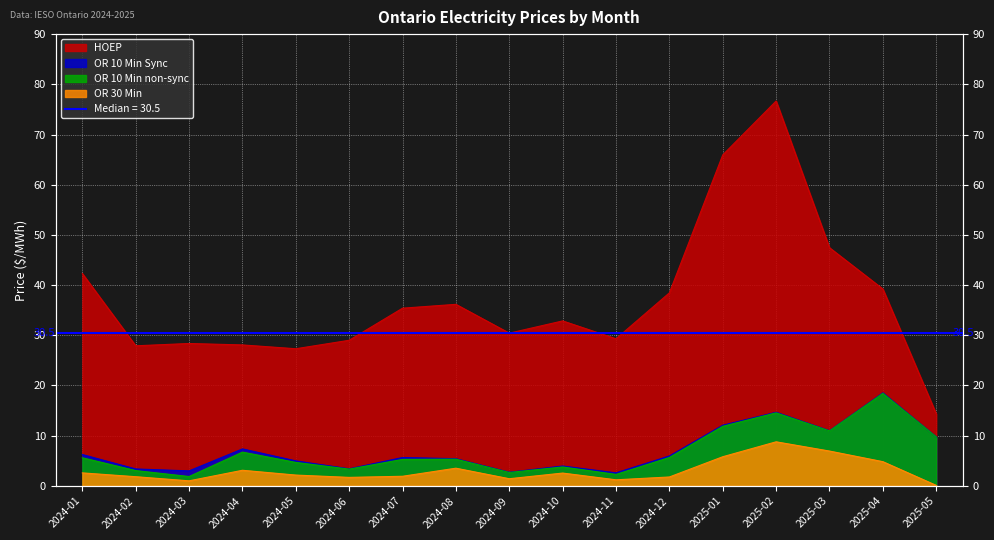

Reading right to left, transcribe all the data shown in this chart.

HOEP: 2025-05=14.3	2025-04=39.2	2025-03=47.4	2025-02=76.7	2025-01=65.9	2024-12=38.5	2024-11=29.3	2024-10=32.9	2024-09=30.4	2024-08=36.2	2024-07=35.4	2024-06=29.0	2024-05=27.3	2024-04=28.1	2024-03=28.4	2024-02=27.9	2024-01=42.3
OR 10 Min Sync: 2025-05=9.8	2025-04=18.5	2025-03=11.0	2025-02=14.7	2025-01=12.1	2024-12=6.0	2024-11=2.6	2024-10=4.0	2024-09=2.7	2024-08=5.4	2024-07=5.7	2024-06=3.4	2024-05=5.0	2024-04=7.4	2024-03=3.0	2024-02=3.4	2024-01=6.2
OR 10 Min non-sync: 2025-05=9.8	2025-04=18.4	2025-03=11.0	2025-02=14.6	2025-01=11.9	2024-12=5.7	2024-11=2.3	2024-10=3.8	2024-09=2.7	2024-08=5.3	2024-07=5.3	2024-06=3.3	2024-05=4.7	2024-04=6.7	2024-03=1.9	2024-02=3.0	2024-01=5.6
OR 30 Min: 2025-05=0.1	2025-04=4.8	2025-03=6.9	2025-02=8.8	2025-01=5.8	2024-12=1.8	2024-11=1.2	2024-10=2.6	2024-09=1.4	2024-08=3.5	2024-07=1.9	2024-06=1.7	2024-05=2.2	2024-04=3.1	2024-03=1.0	2024-02=1.8	2024-01=2.6